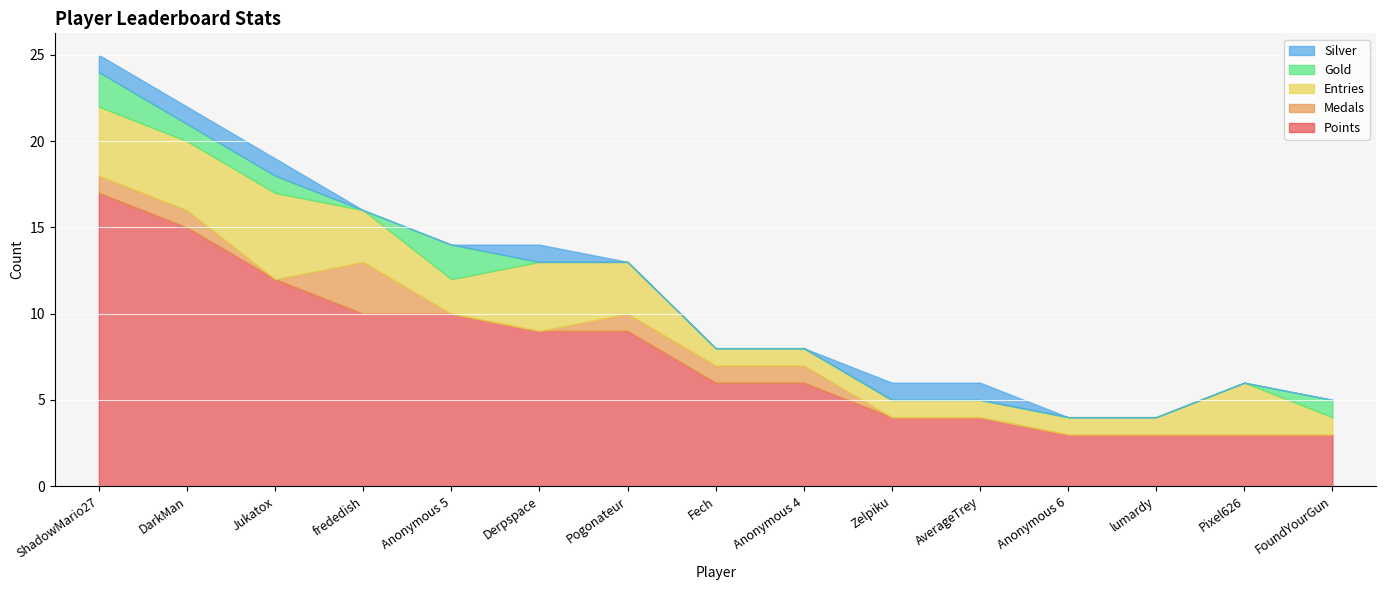

Which category has the lowest value in the Silver series?

frededish